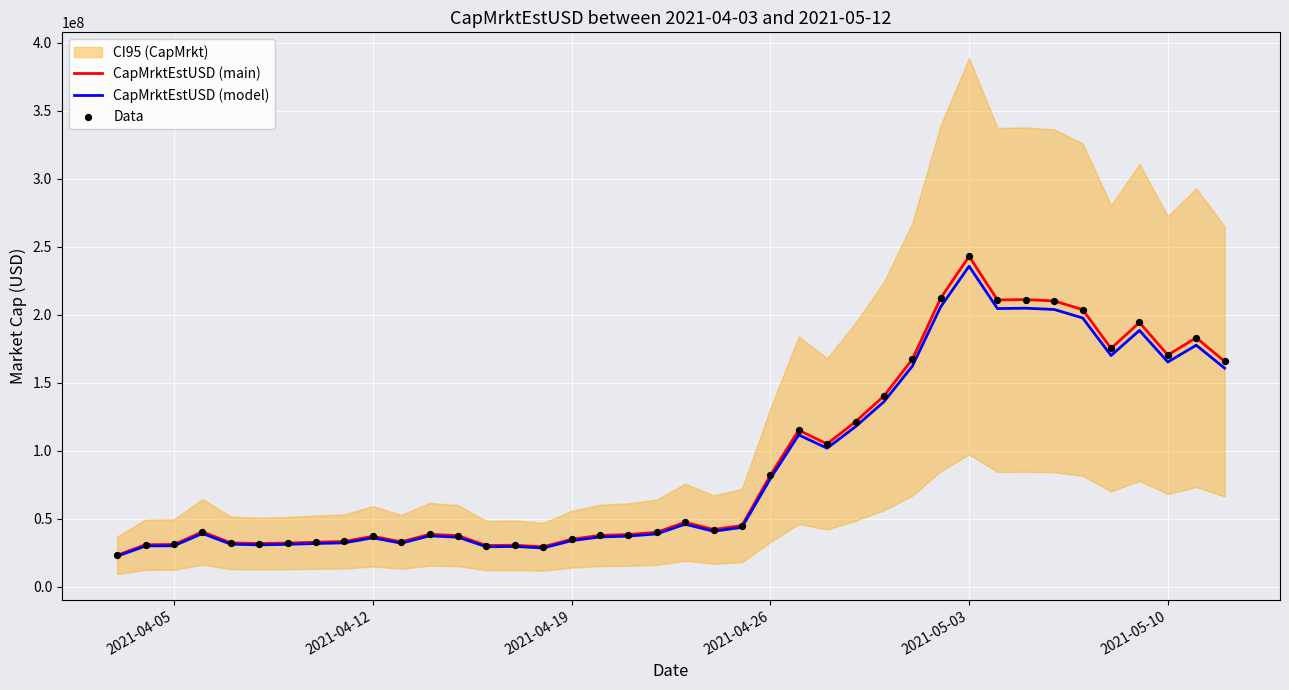

Which series reaches the minimum Y coordinate?

CapMrktEstUSD (model)